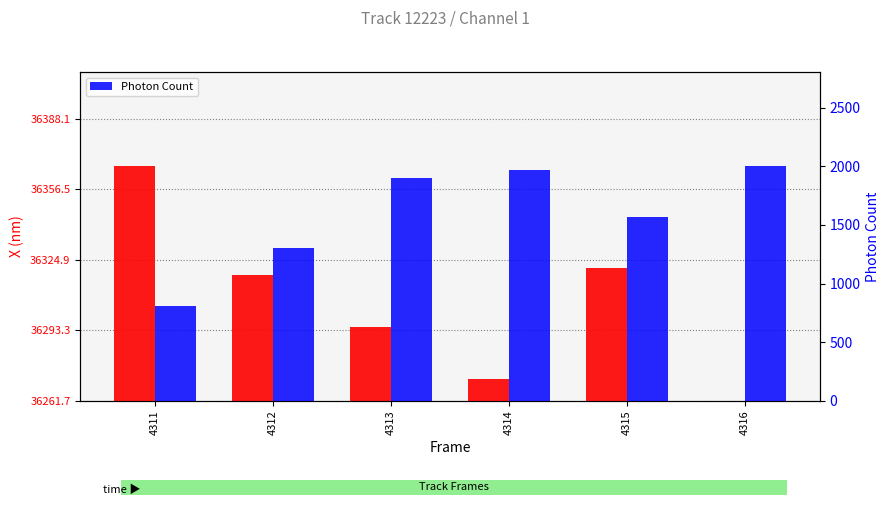

At how many categories does at least one series exceed 1081?

5